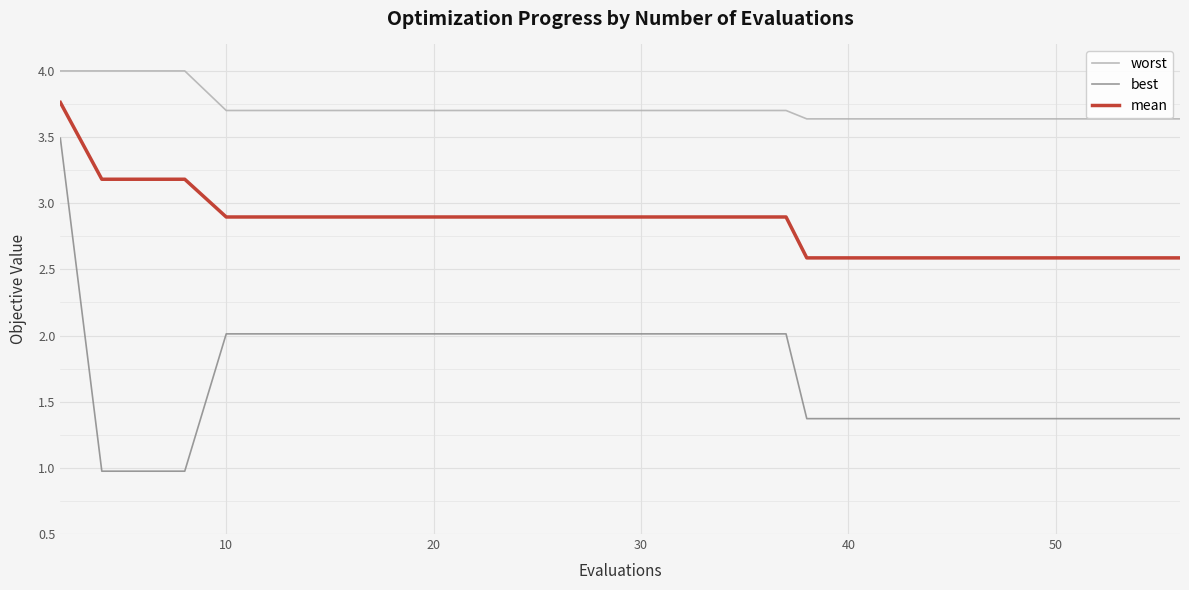

What is the highest value of the best series?

3.5